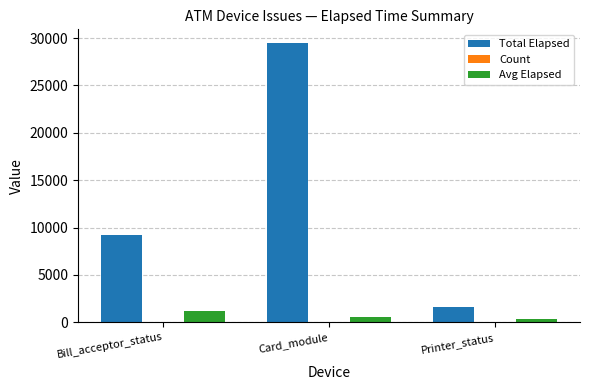

What is the spread (max minus min) of values at Printer_status?

1572